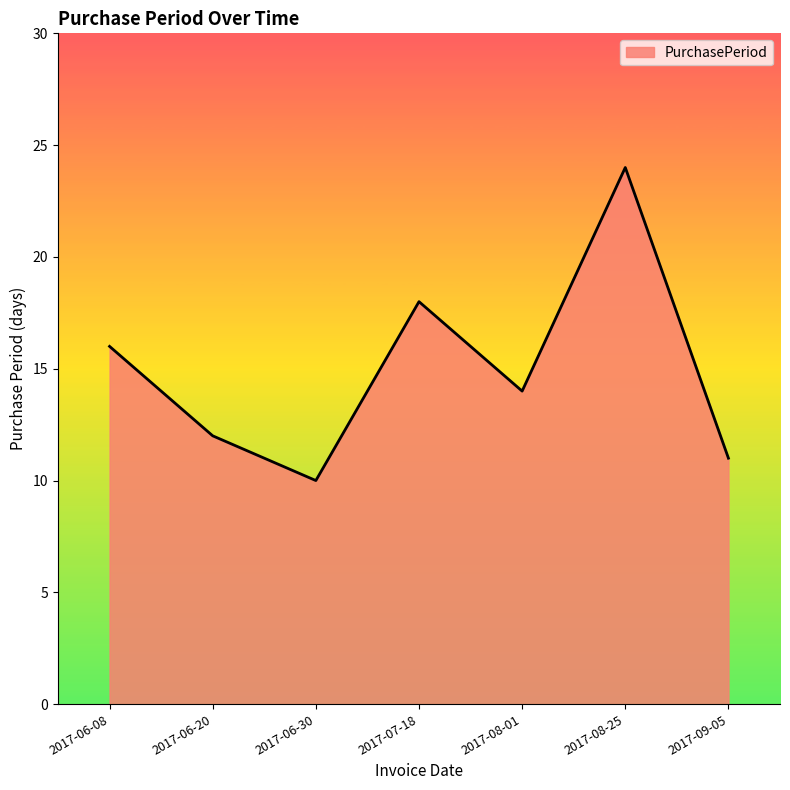

At which category does the chart reach its minimum across all series?

2017-06-30